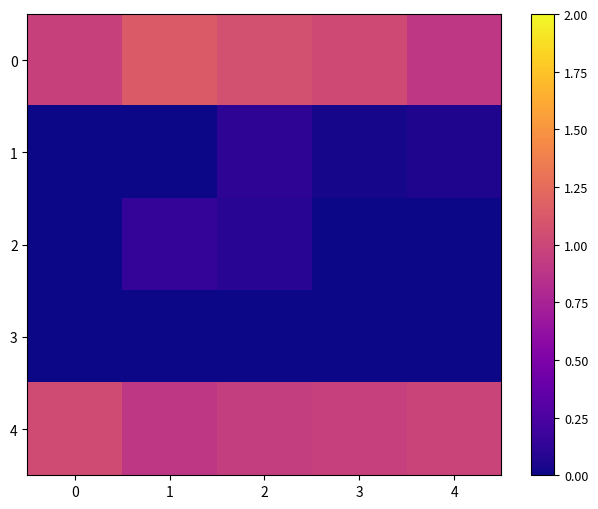

Reading left to right, list all the values displayed in this chart.

0: 0=1.0	1=1.1	2=1.1	3=1.0	4=0.9
1: 0=0.0	1=0.0	2=0.1	3=0.0	4=0.1
2: 0=0.0	1=0.1	2=0.1	3=0.0	4=0.0
3: 0=0.0	1=0.0	2=0.0	3=0.0	4=0.0
4: 0=1.0	1=0.9	2=0.9	3=1.0	4=1.0